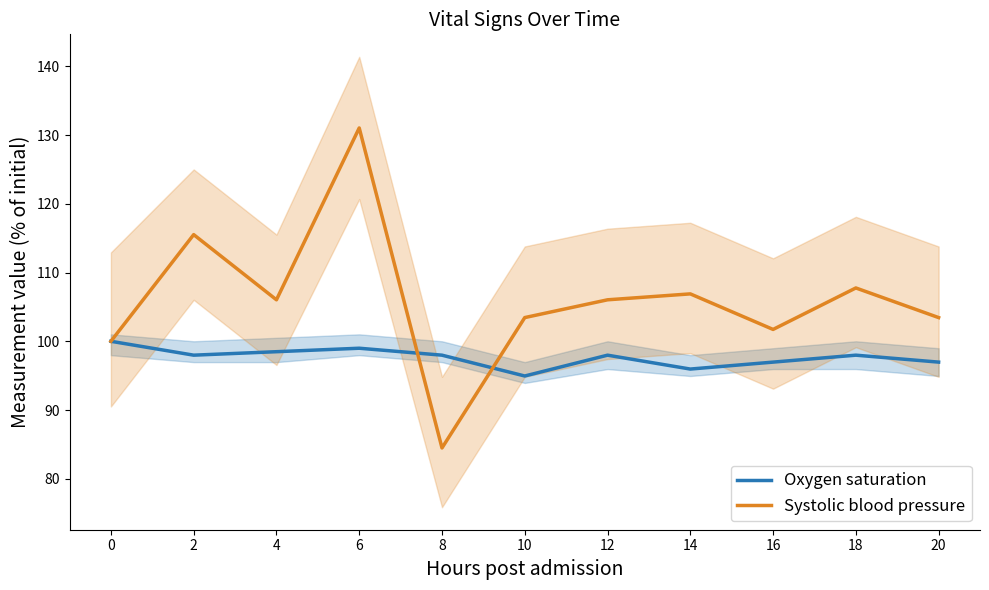

True or false: Oxygen saturation and Systolic blood pressure cross at least once.

True